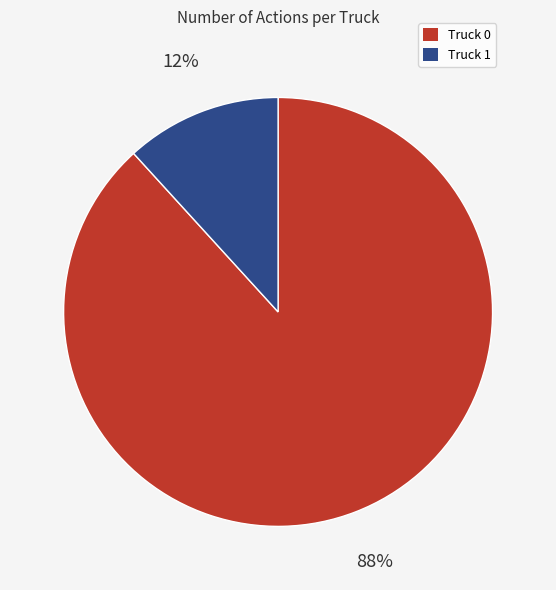

Is it true that Truck 1 is 12% of the pie?

True